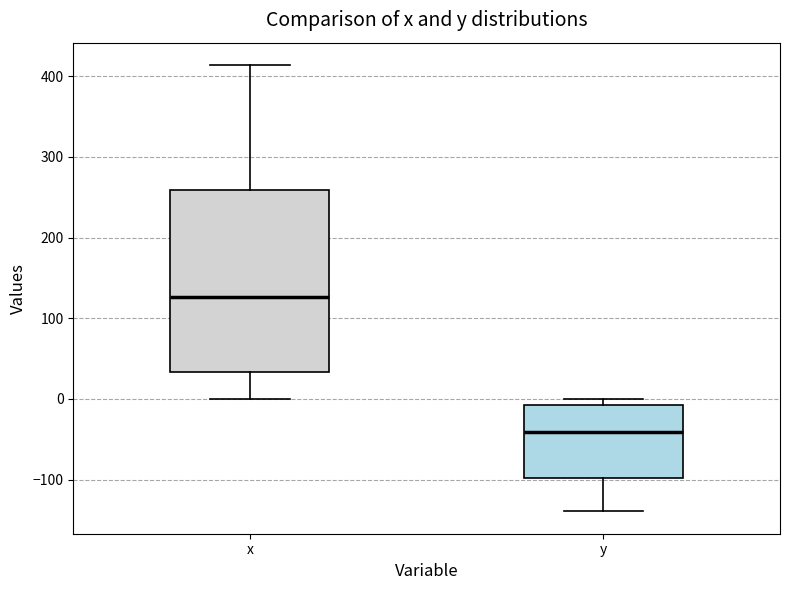

Comparing the boxes themselves (not the whiskers), which one is the tallest?

x